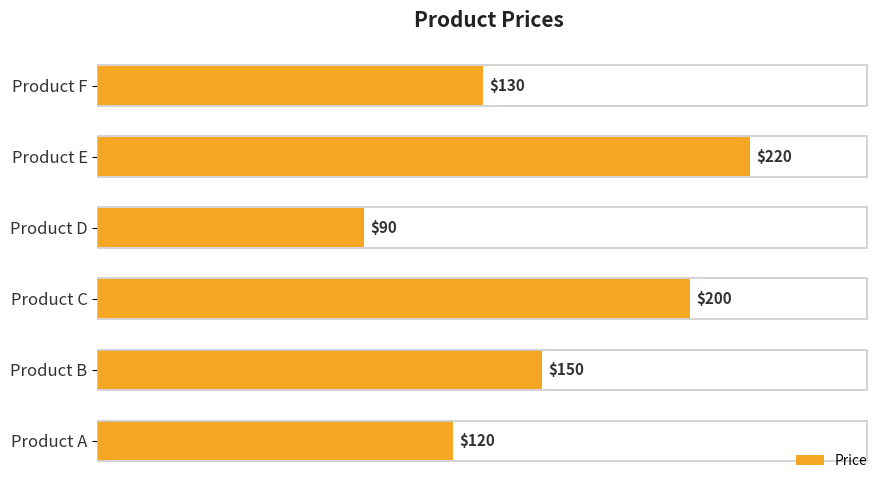

List the labels in order of value, smallest first.

Product D, Product A, Product F, Product B, Product C, Product E